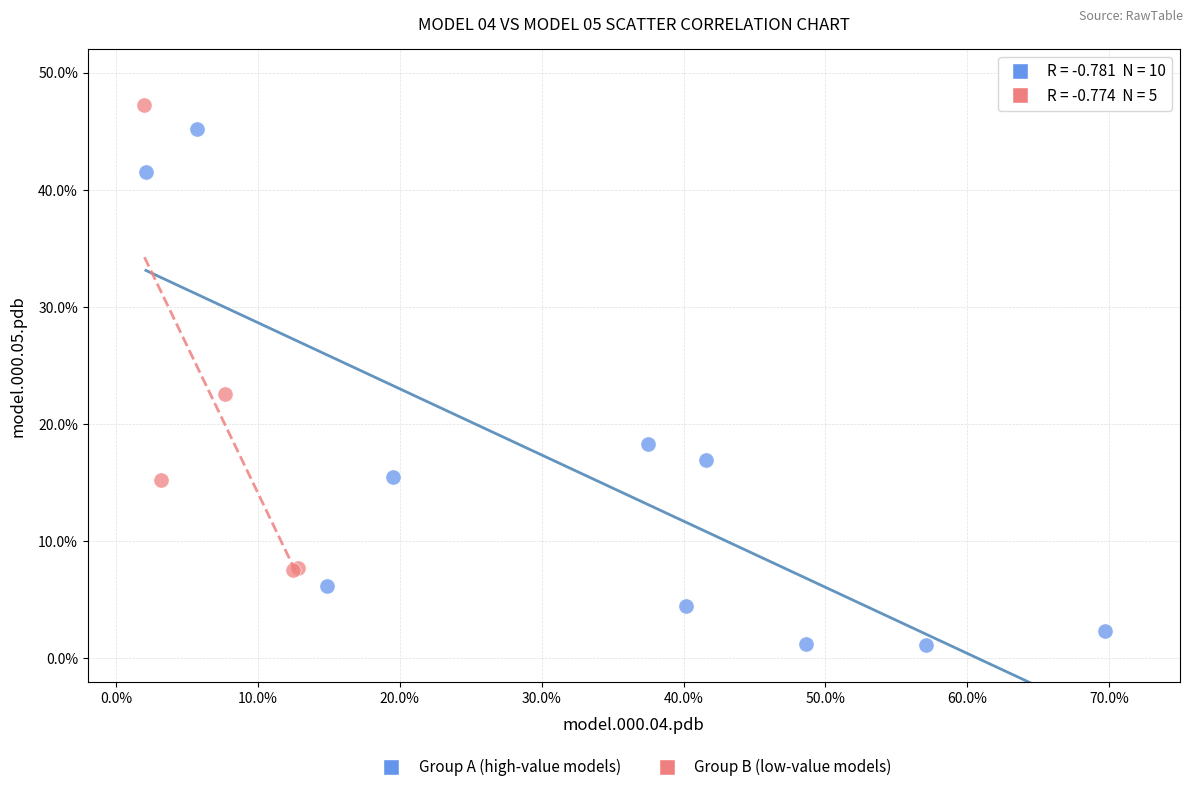

Which series has the largest Y range (max minus min)?

Group A (high-value models)